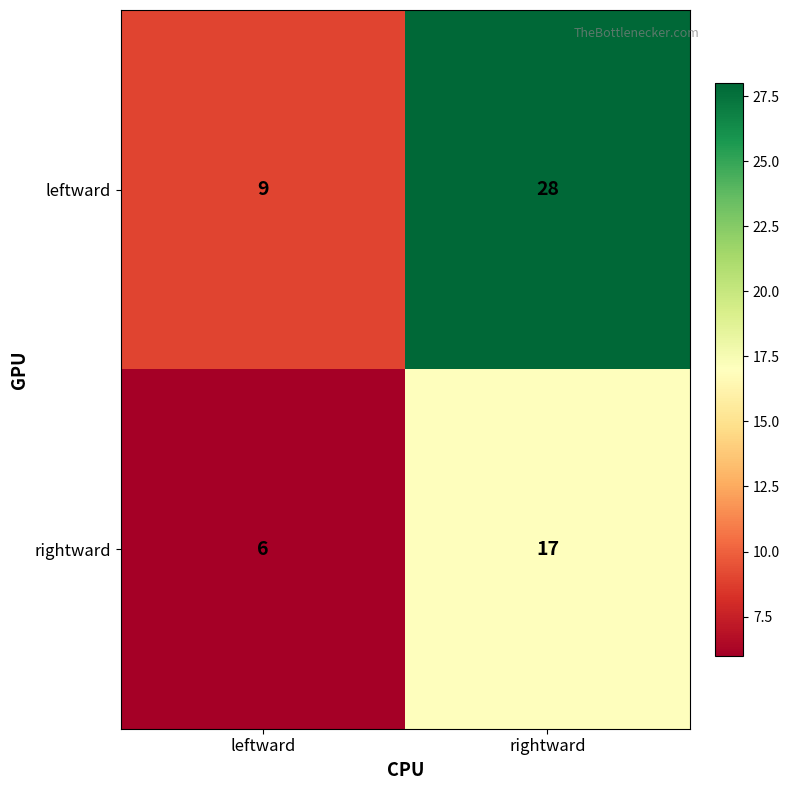

What is the difference between the leftward values at rightward and leftward?

19